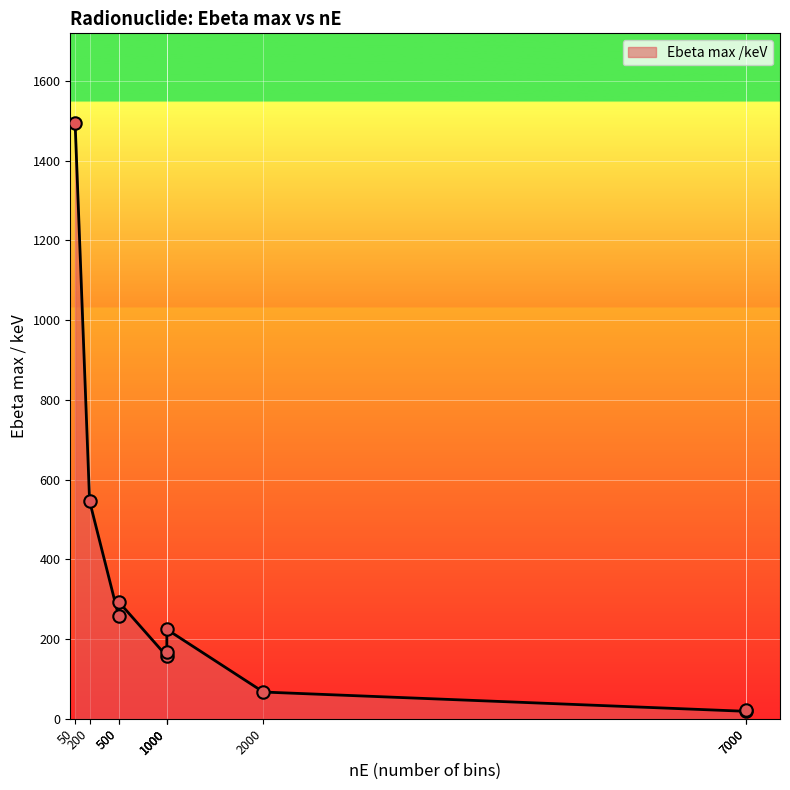

What is the change in value from S-35 to Pm-147?

+56.8